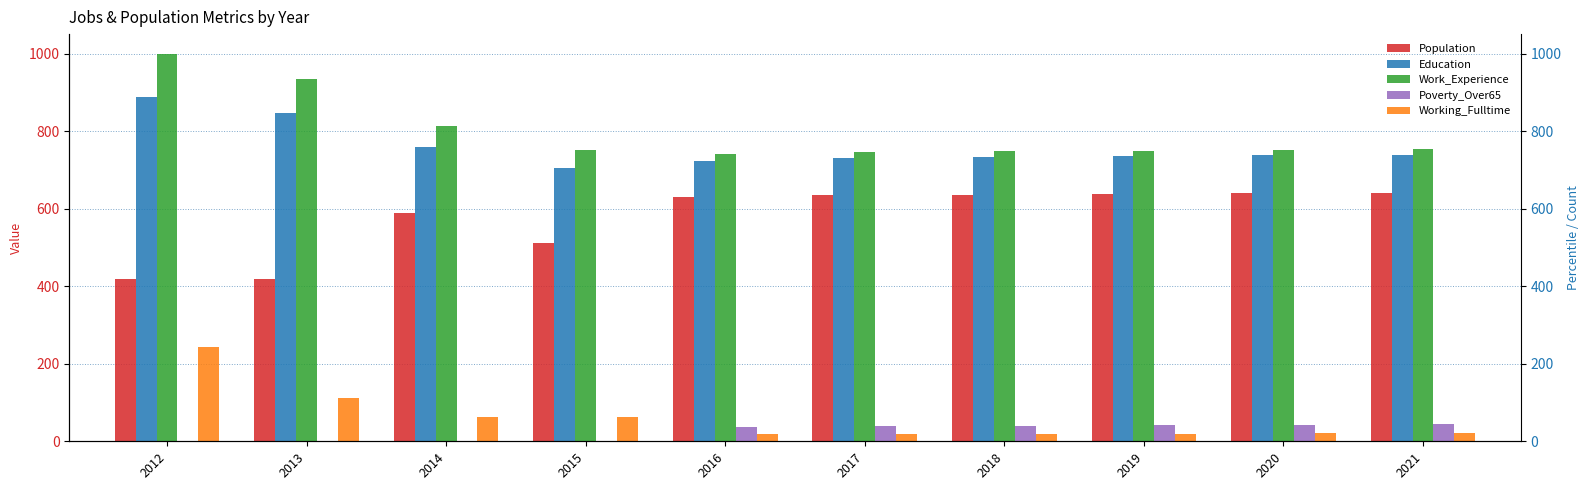

Reading left to right, transcribe all the data shown in this chart.

Population: 2012=418	2013=419	2014=589	2015=512	2016=631	2017=635	2018=636	2019=638	2020=640	2021=641
Education: 2012=889	2013=847	2014=758	2015=705	2016=722	2017=731	2018=732	2019=735	2020=737	2021=739
Work_Experience: 2012=1000	2013=933	2014=814	2015=750	2016=741	2017=746	2018=748	2019=749	2020=751	2021=753
Poverty_Over65: 2012=1	2013=1	2014=1	2015=1	2016=38	2017=39	2018=40	2019=41	2020=42	2021=44
Working_Fulltime: 2012=244	2013=112	2014=62	2015=62	2016=19	2017=19	2018=20	2019=20	2020=21	2021=21